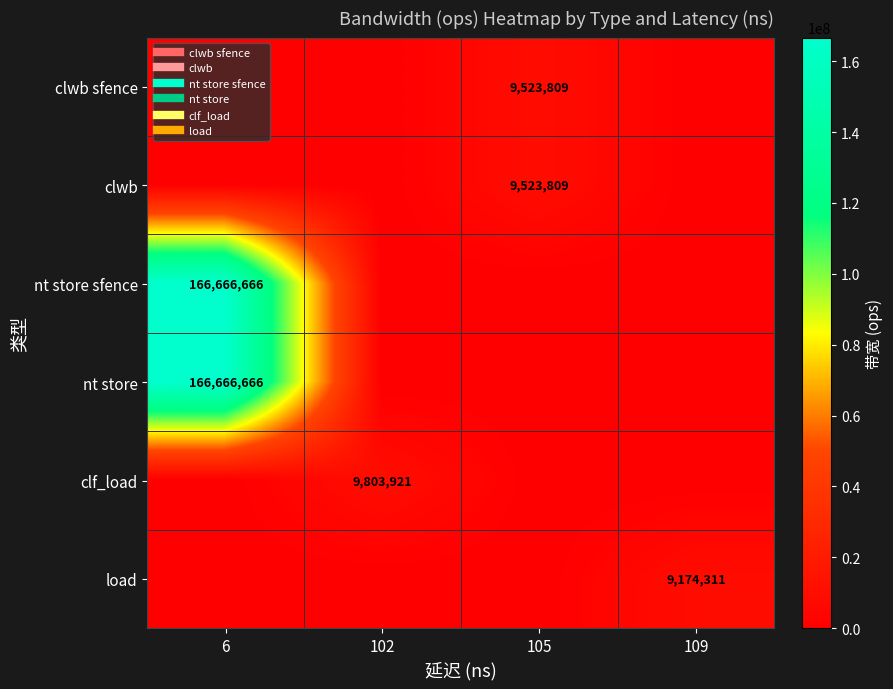

The nt store sfence series shows 0 at 109. True or false?

True